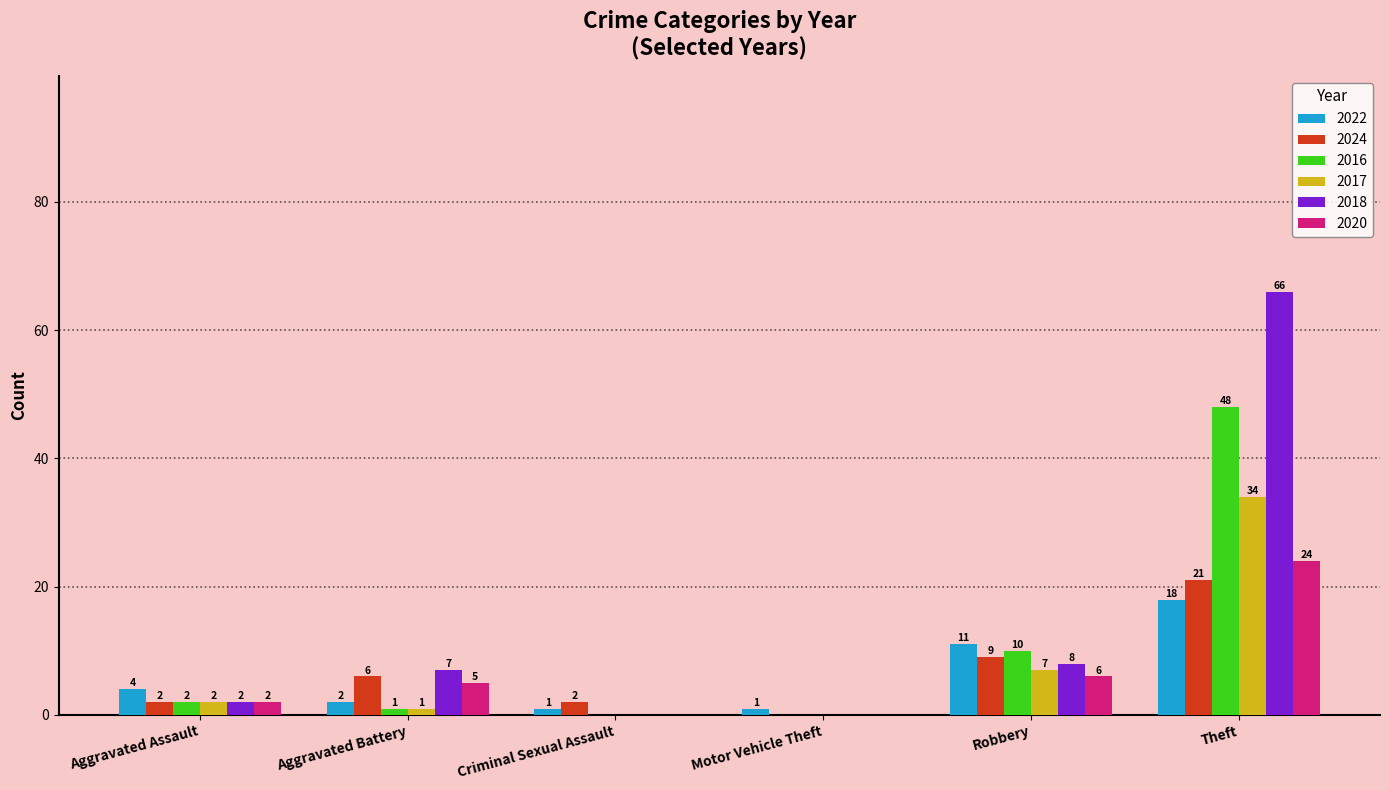

Which series has the widest spread of values?

2018